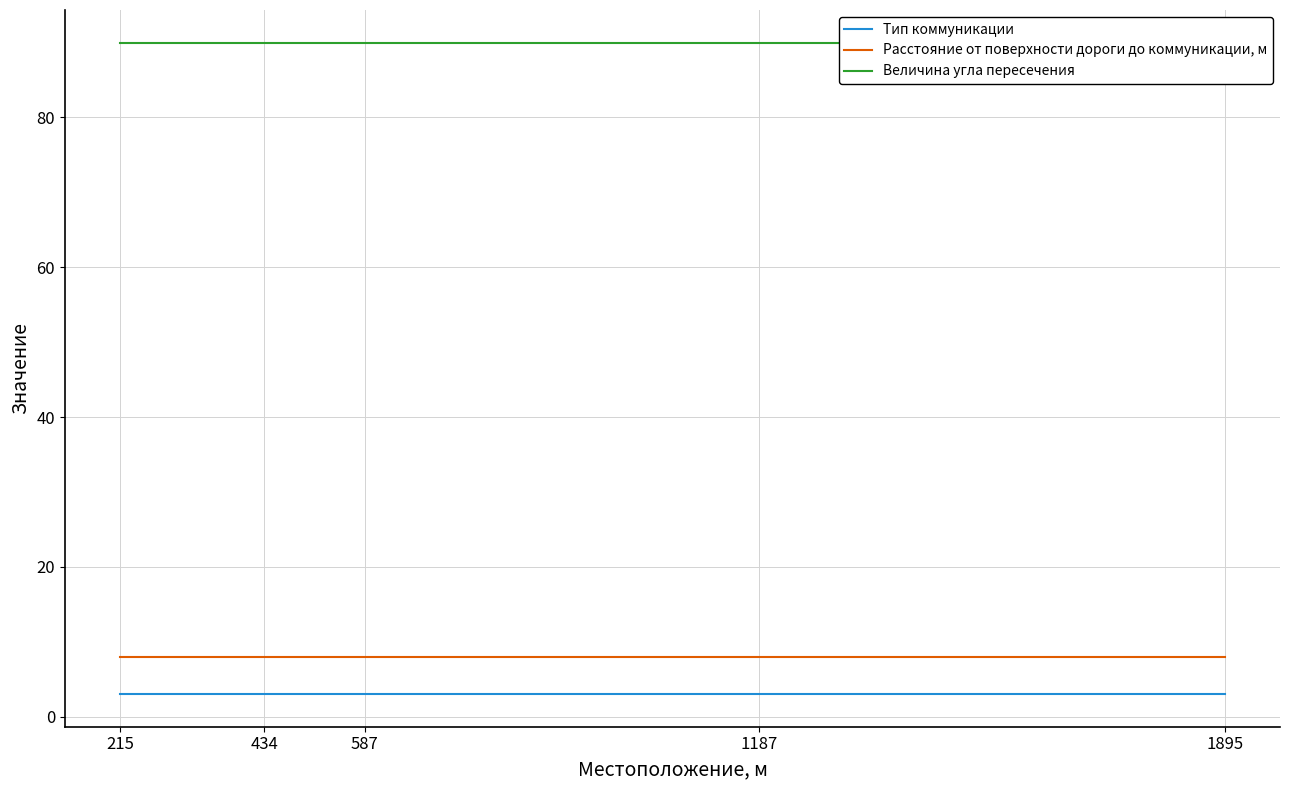

Between 215 and 434, which series saw the biggest shift?

Тип коммуникации